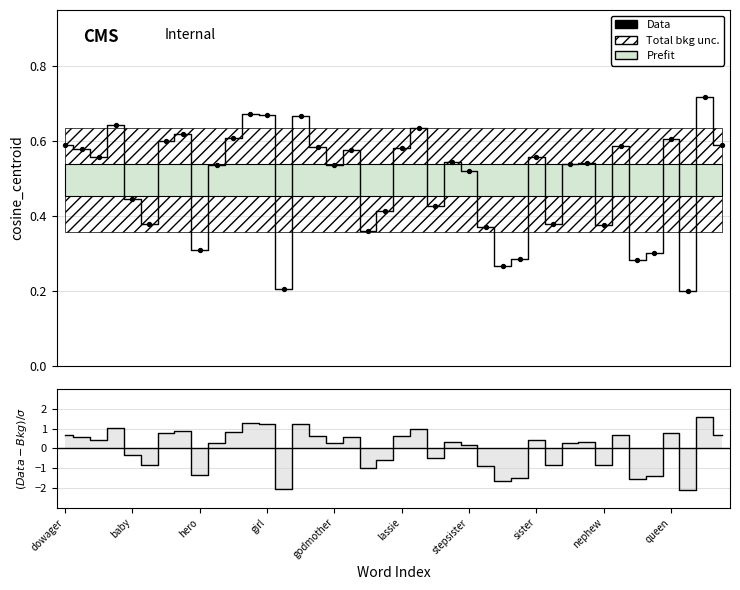

At how many categories does at least one series exceed 0?

40